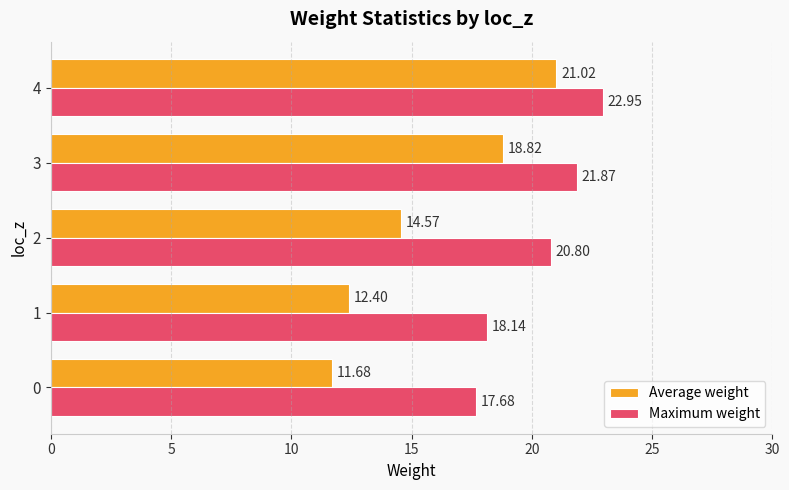

At which label is Maximum weight closest to 20?

2